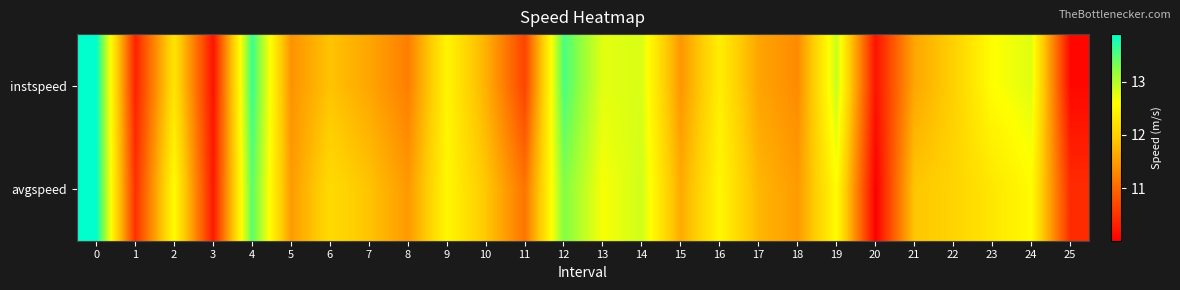

What is the difference between the highest and lowest values at 19?

0.3